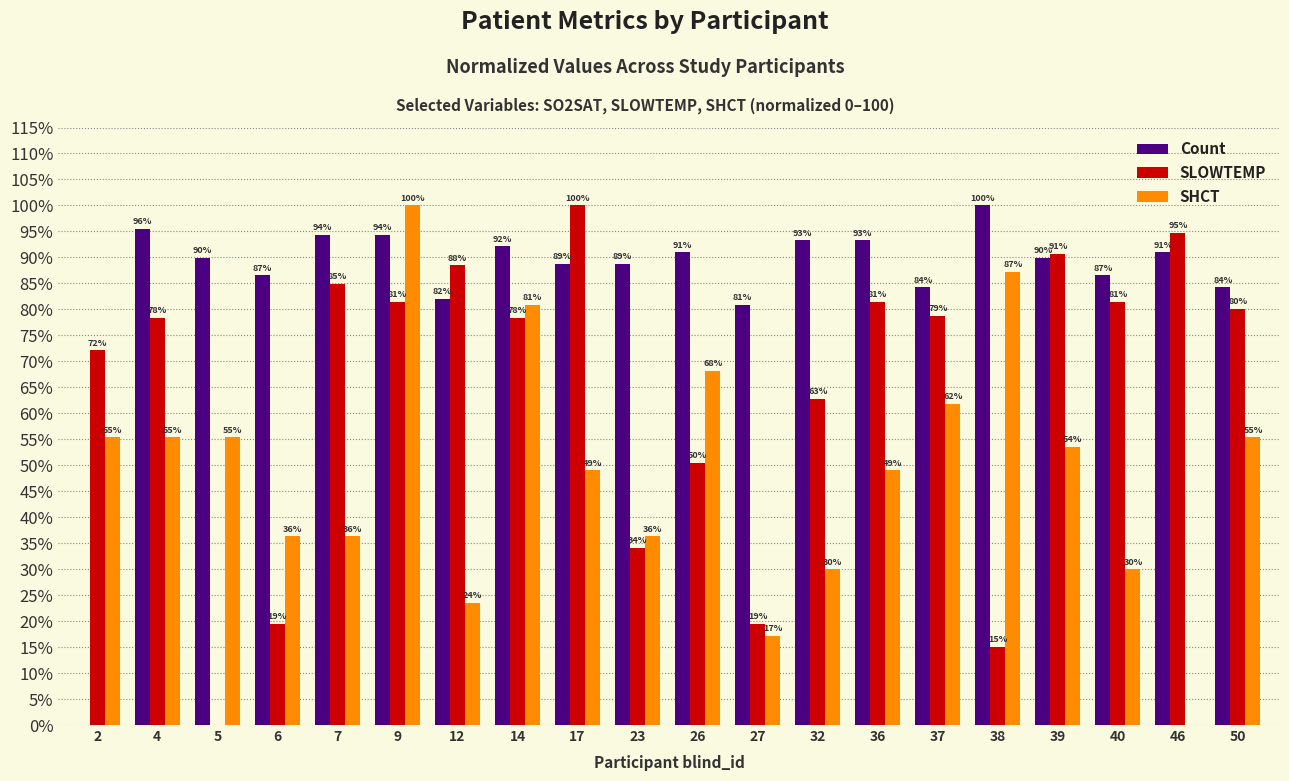

At which category is the sum across all series the highest?

9